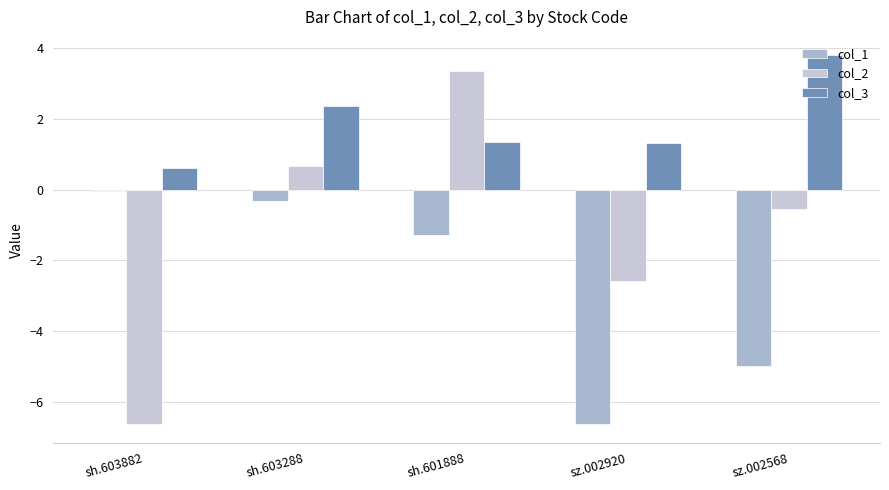

What is the sum of the col_1 values at sh.601888 and sh.603288?

-1.6